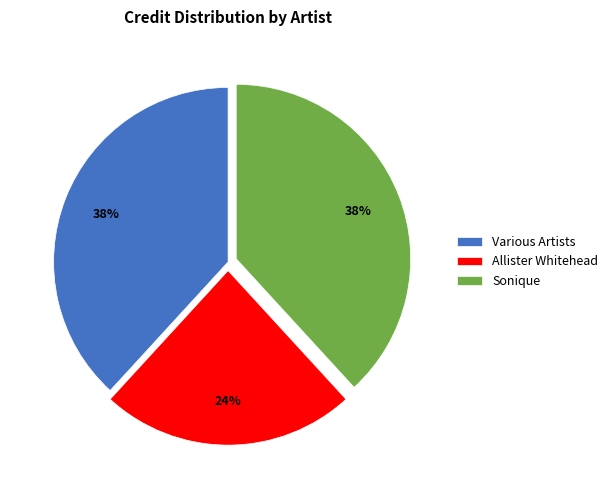

To the nearest percent, what portion does Allister Whitehead represent?

24%